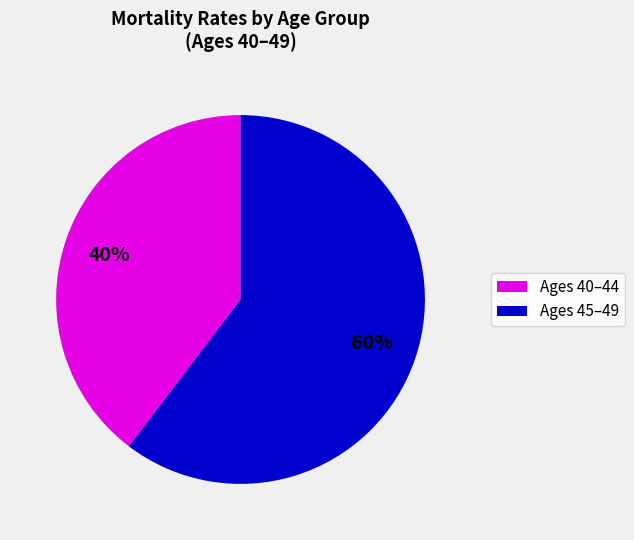

Which slice is the smallest?

Ages 40–44